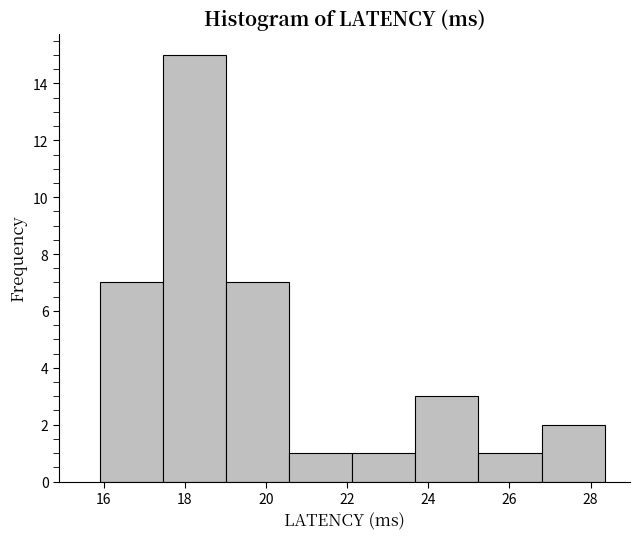

Which range on the x-axis has the tallest bar?

17.4 to 19.0